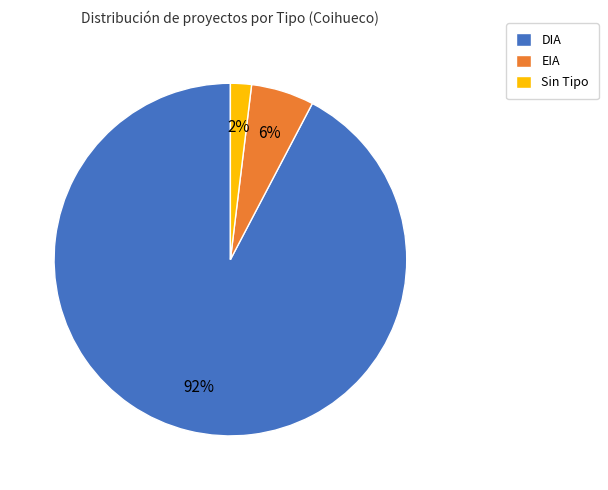

How many slices are in this pie chart?

3